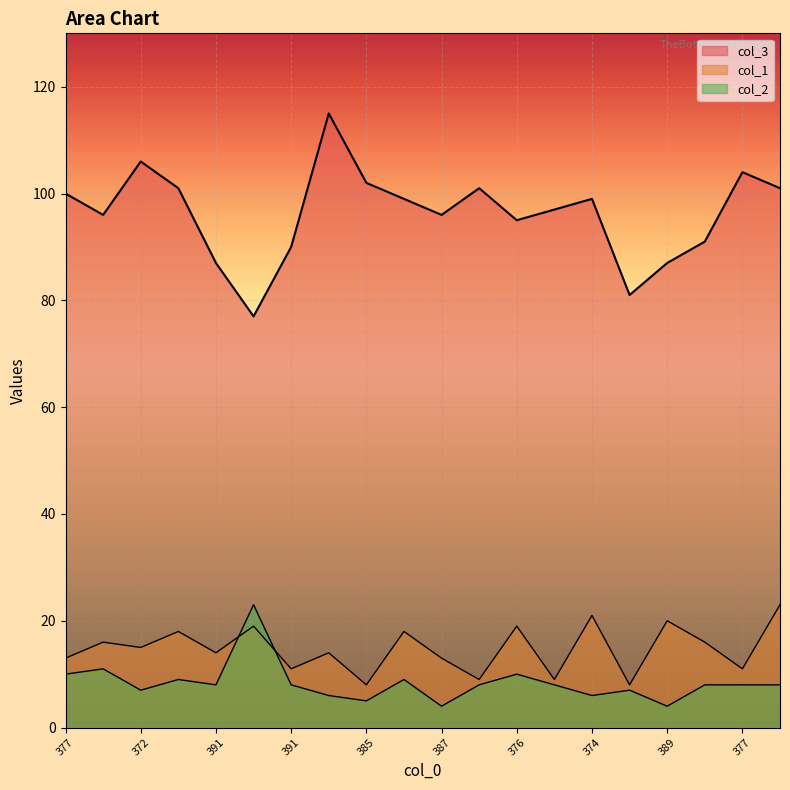

Reading left to right, extract all data points from this chart.

col_3: 100	96	106	101	87	77	90	115	102	99	96	101	95	97	99	81	87	91	104	101
col_1: 13	16	15	18	14	19	11	14	8	18	13	9	19	9	21	8	20	16	11	23
col_2: 10	11	7	9	8	23	8	6	5	9	4	8	10	8	6	7	4	8	8	8